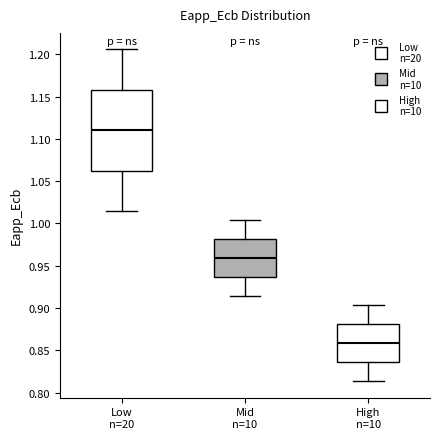

Which box is the tallest, from its lower edge to its upper edge?

Low n=20